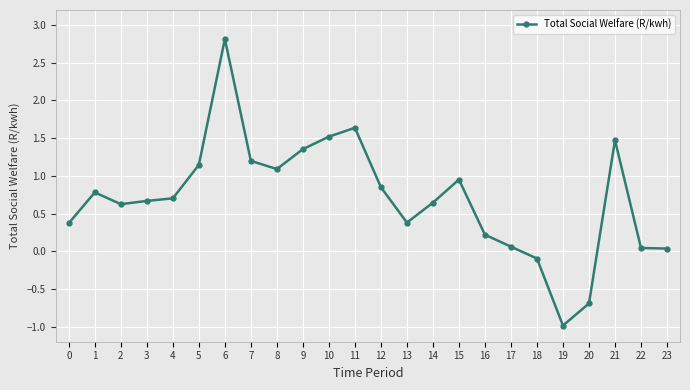

How many values are below zero?

3